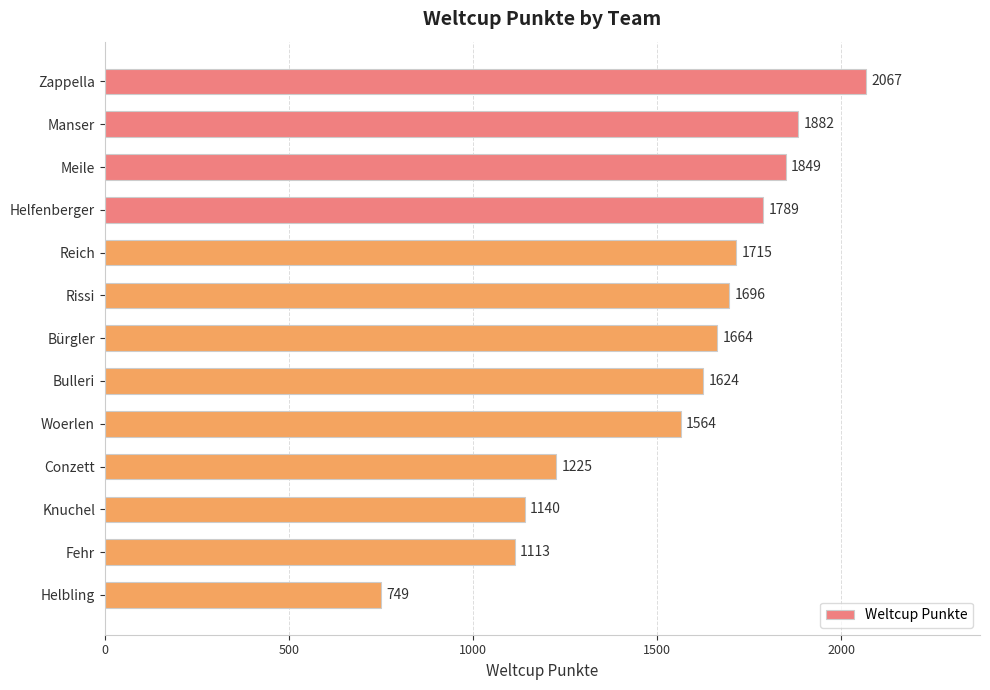

Count the number of categories in the chart.

13